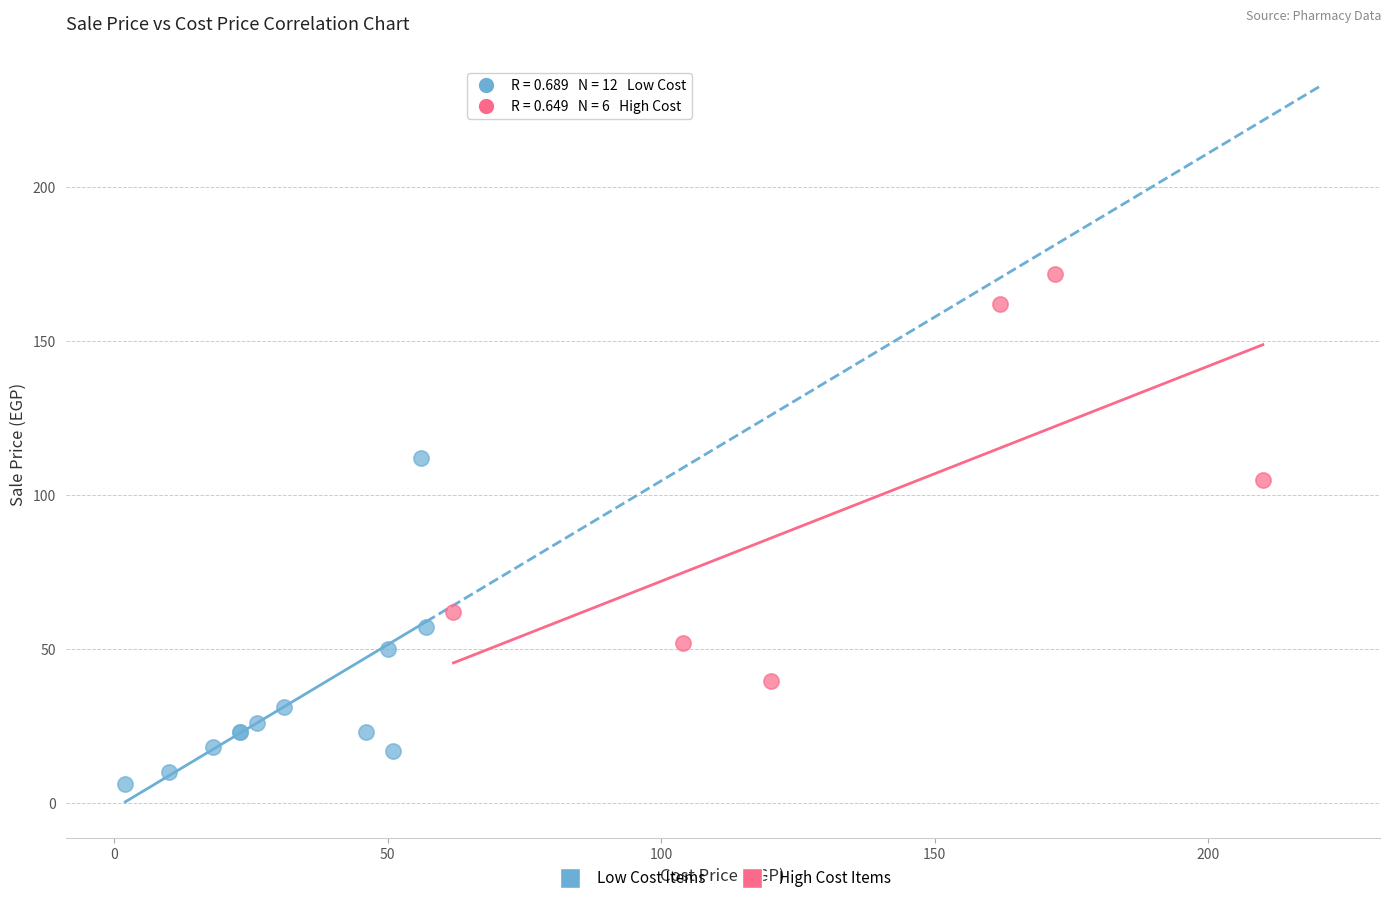

Which series contains the lowest Y value?

Low Cost Items